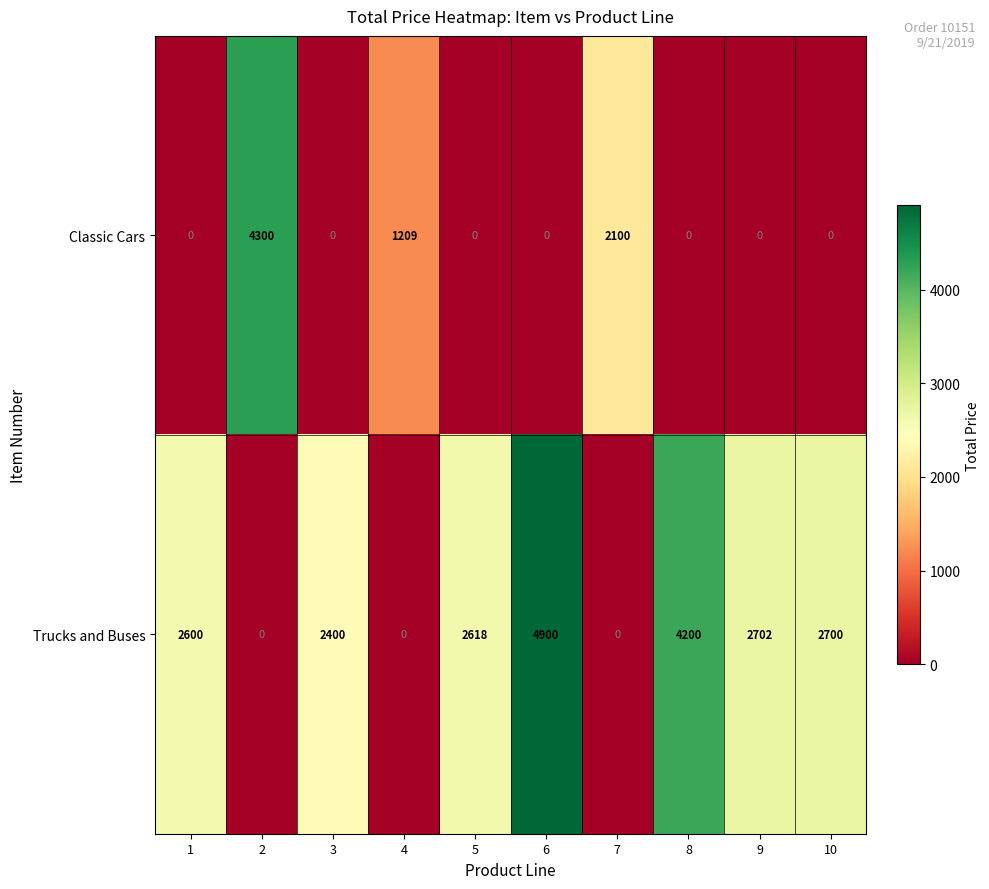

Reading left to right, what are all the values shown in this chart?

Classic Cars: 0	4300	0	1209	0	0	2100	0	0	0
Trucks and Buses: 2600	0	2400	0	2618	4900	0	4200	2702	2700